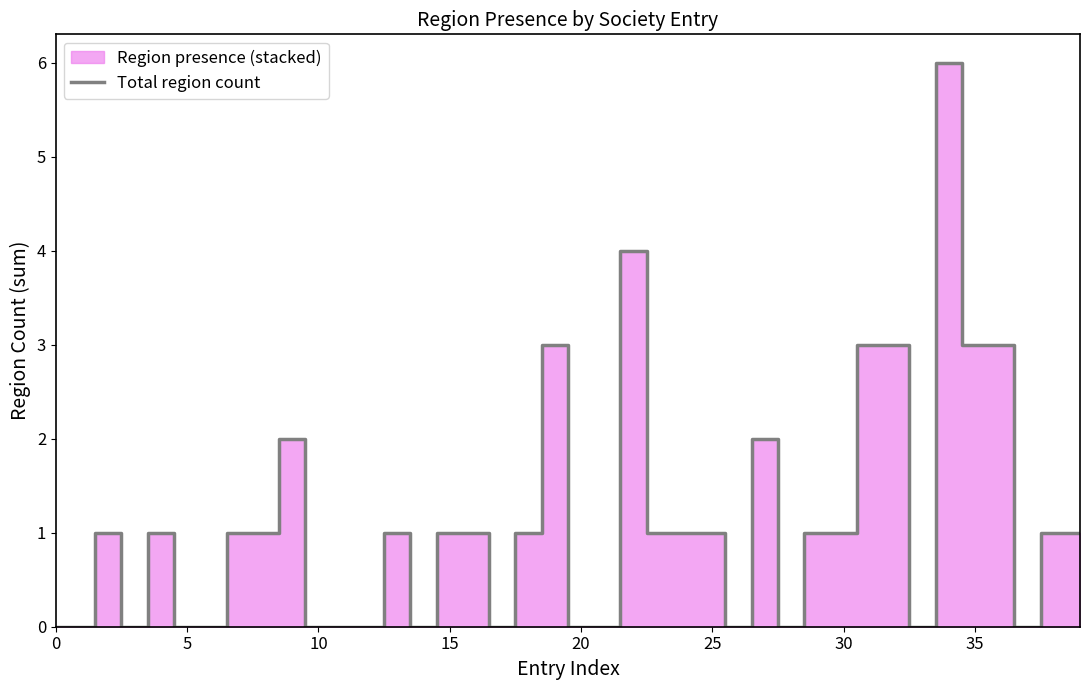

Count the number of values greater than 1.

9